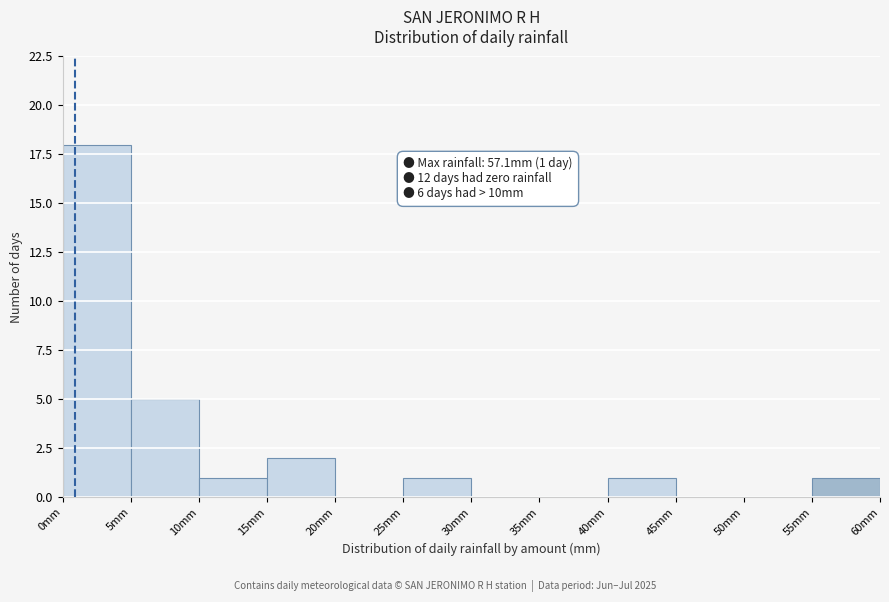

Which range on the x-axis has the tallest bar?

0 to 5